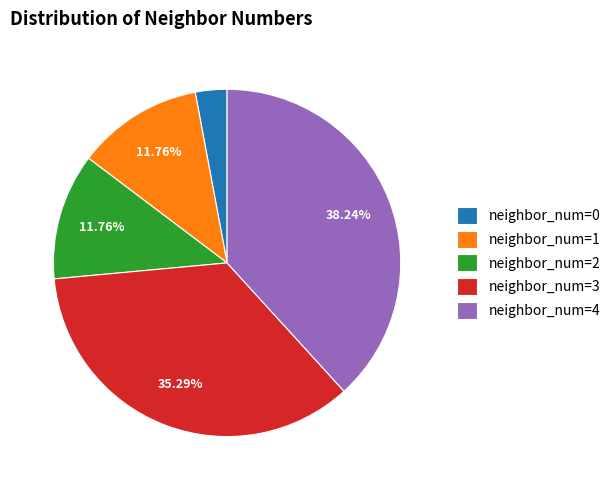

Do neighbor_num=0 and neighbor_num=1 together represent more than half of the pie?

No